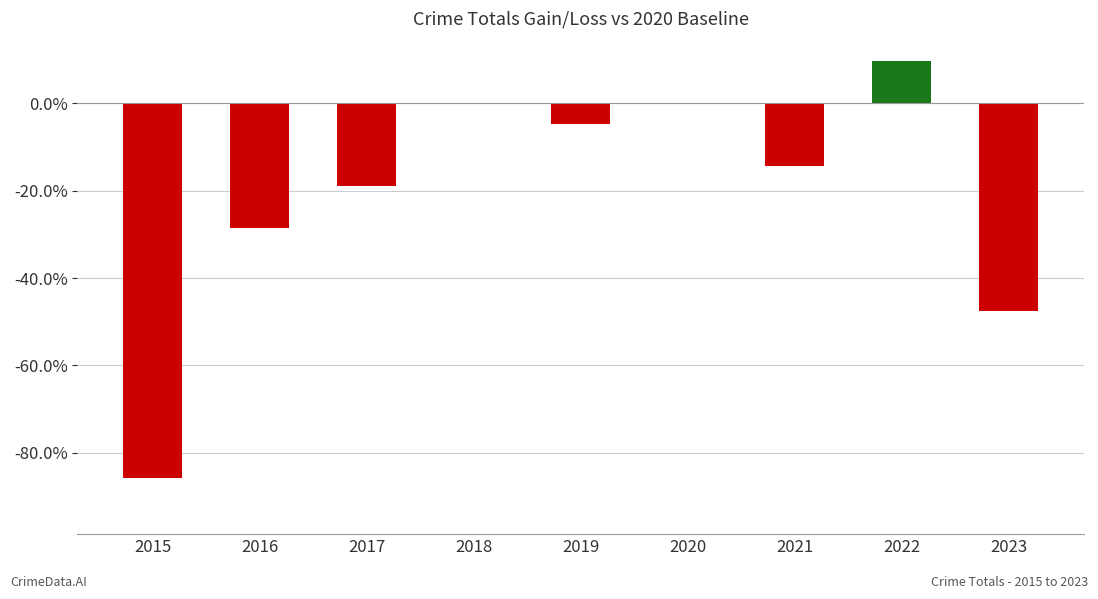

The chart shows a value of -18.1 at 2016. True or false?

False